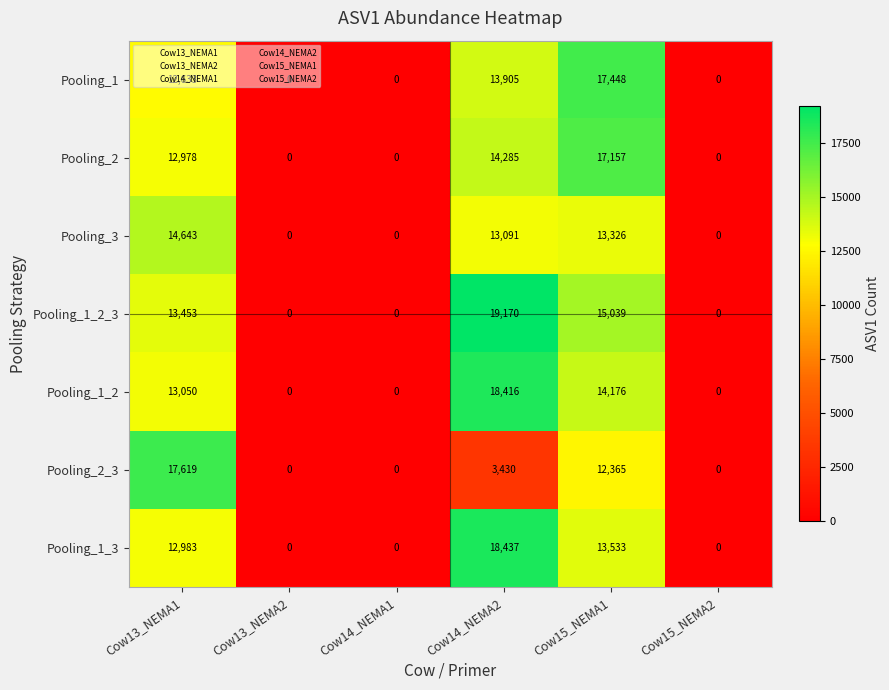

Which series changed the most between Cow14_NEMA1 and Cow14_NEMA2?

Pooling_1_2_3